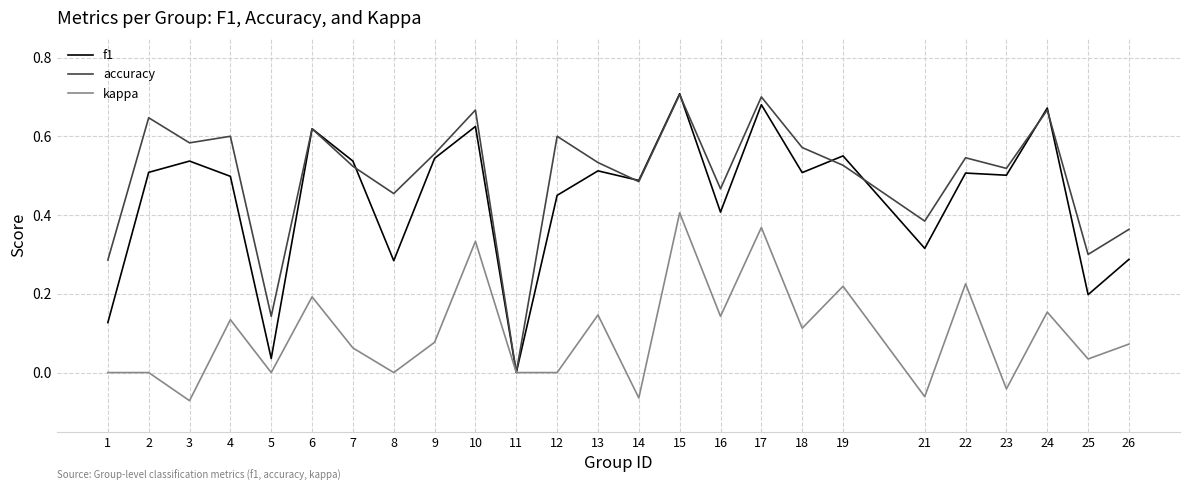

What are all the series names shown in the legend?

f1, accuracy, kappa